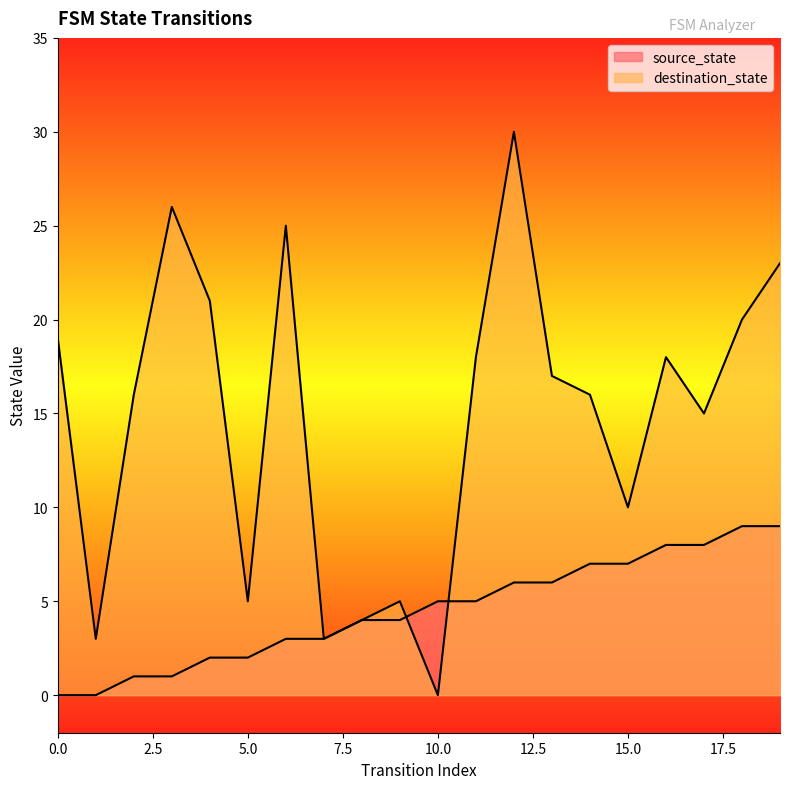

In destination_state, how many points are lower than both neighbors (excluding endpoints)?

6